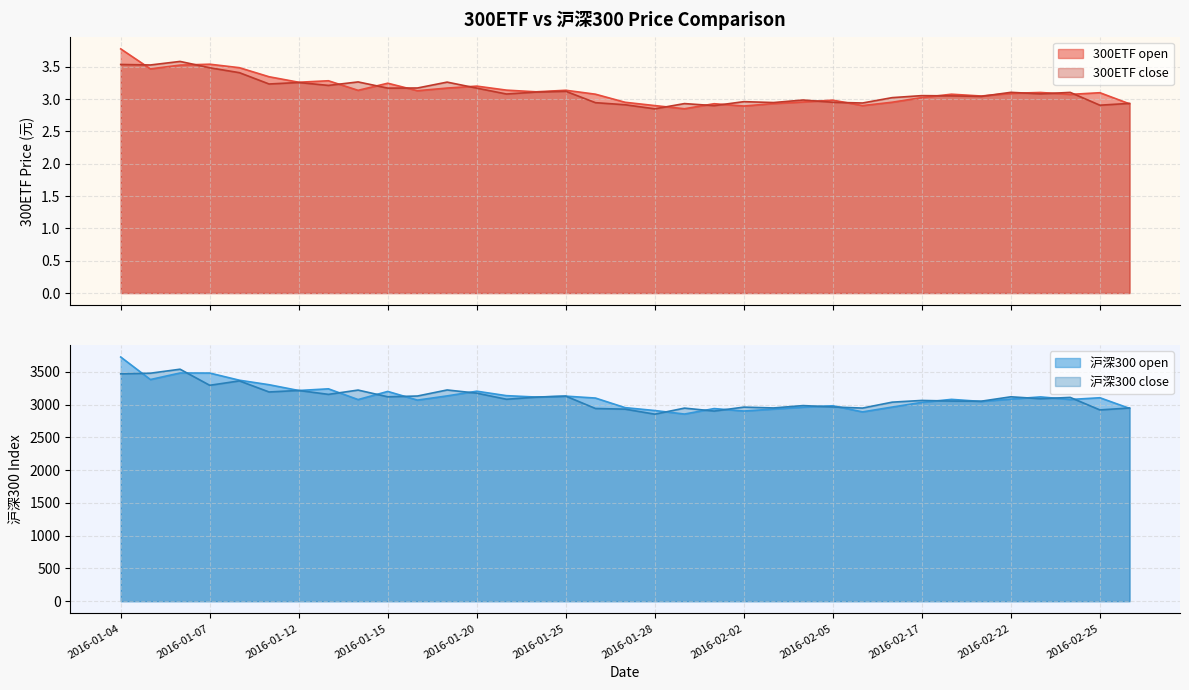

Which series has the largest range (max minus min)?

沪深300 open